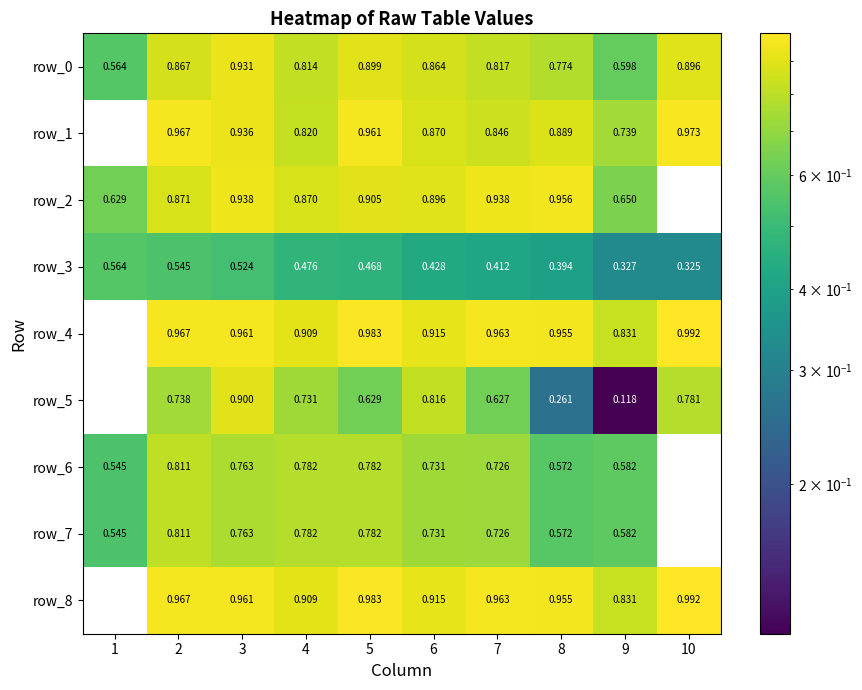

True or false: row_8 has a value of 1.4 at 7.

False